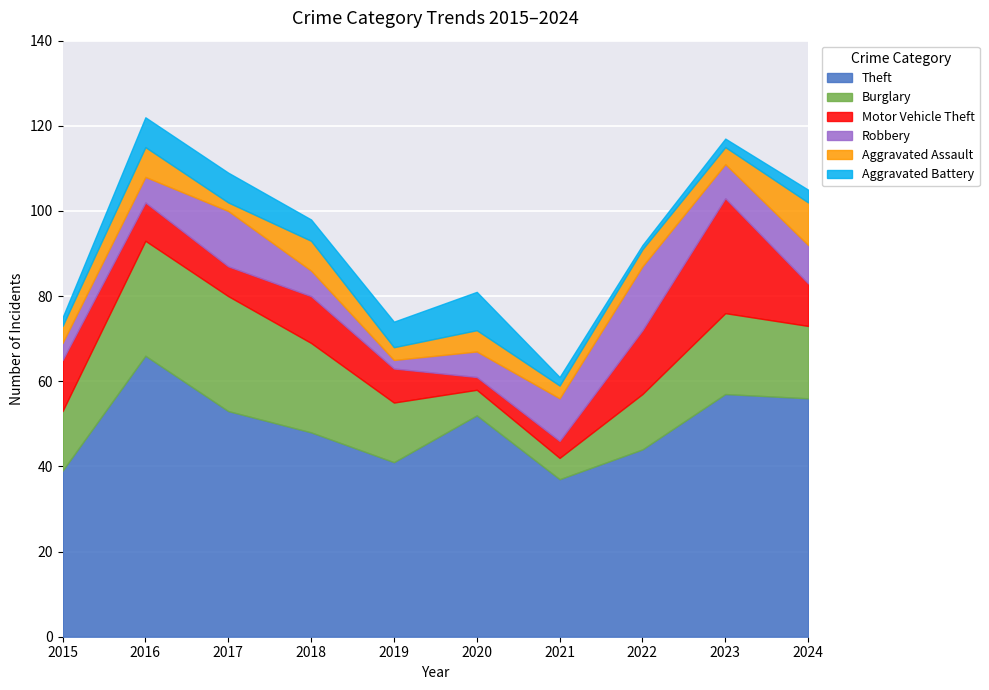

What value does the Aggravated Assault series have at 2021?

3